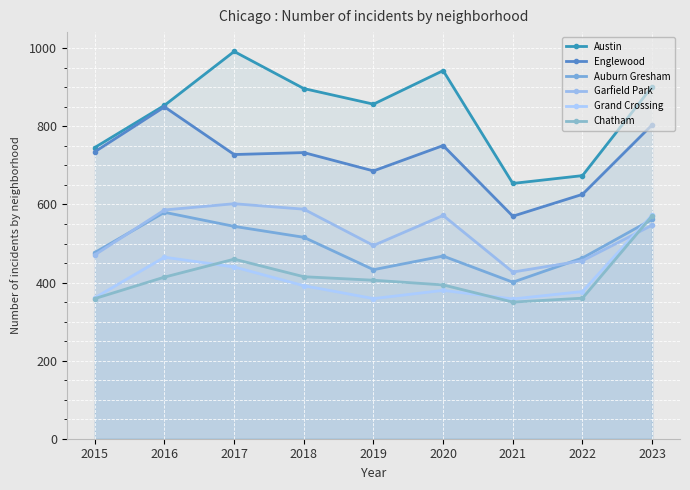

What is the sum of the Chatham values at 2021 and 2017?

810